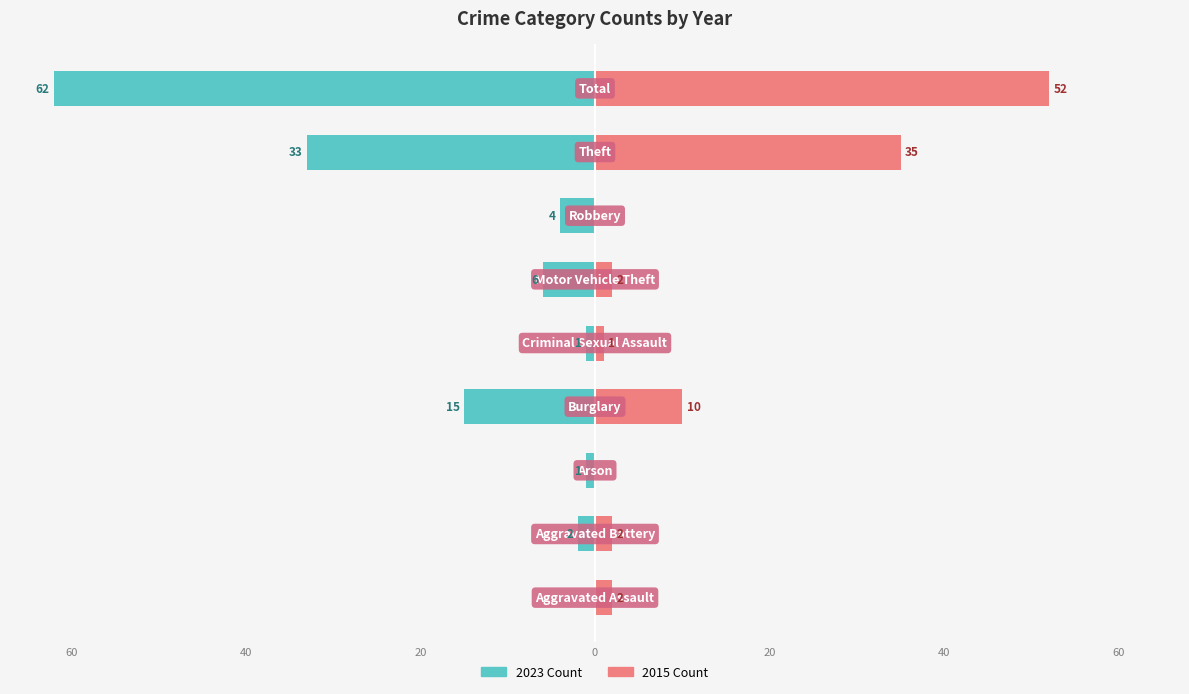

At which category is the sum across all series the highest?

Total